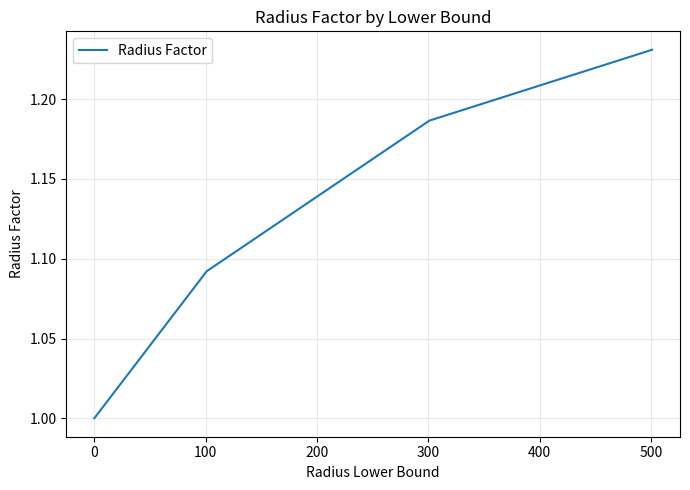

True or false: there are more than 1 points higher than both neighbors.

False